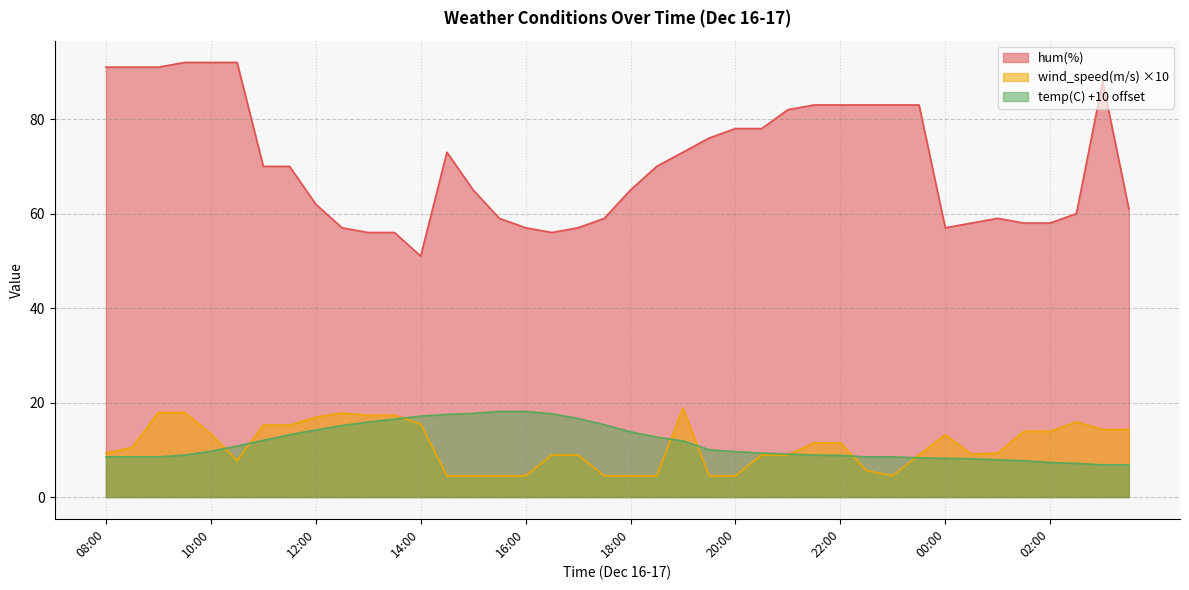

Where is temp (C) nearest to the value 12?

11:00